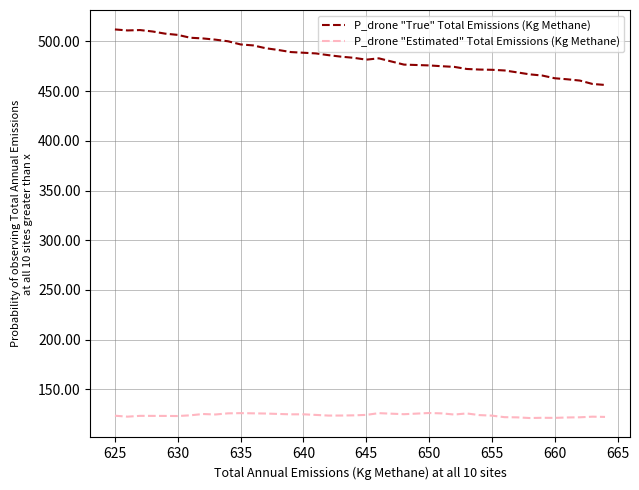

True or false: P_drone "Estimated" Total Emissions (Kg Methane) and P_drone "True" Total Emissions (Kg Methane) intersect in this chart.

False